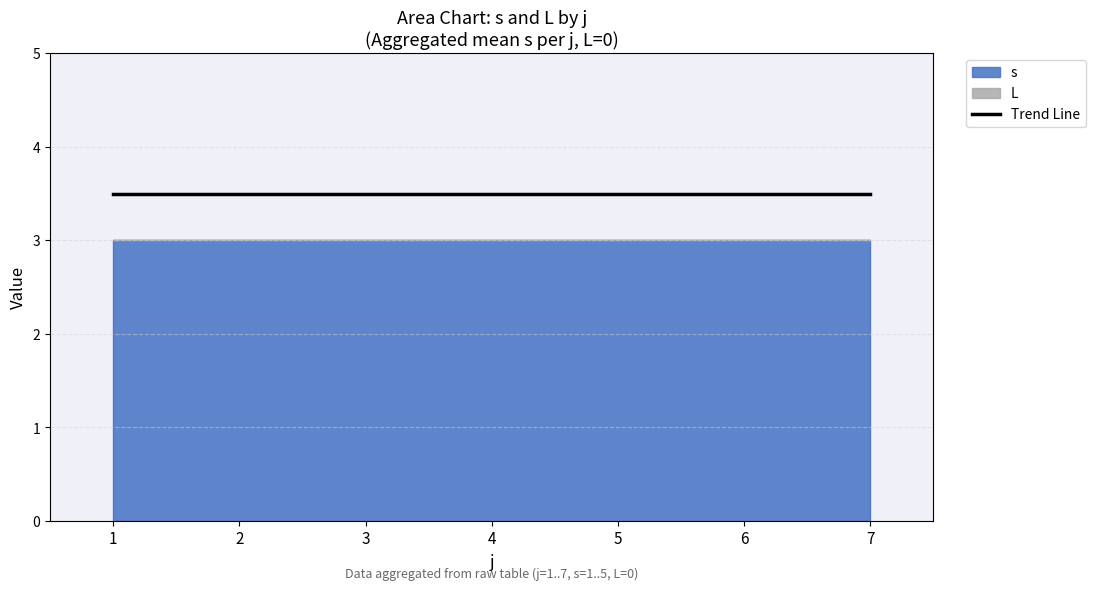

True or false: s and L intersect in this chart.

False